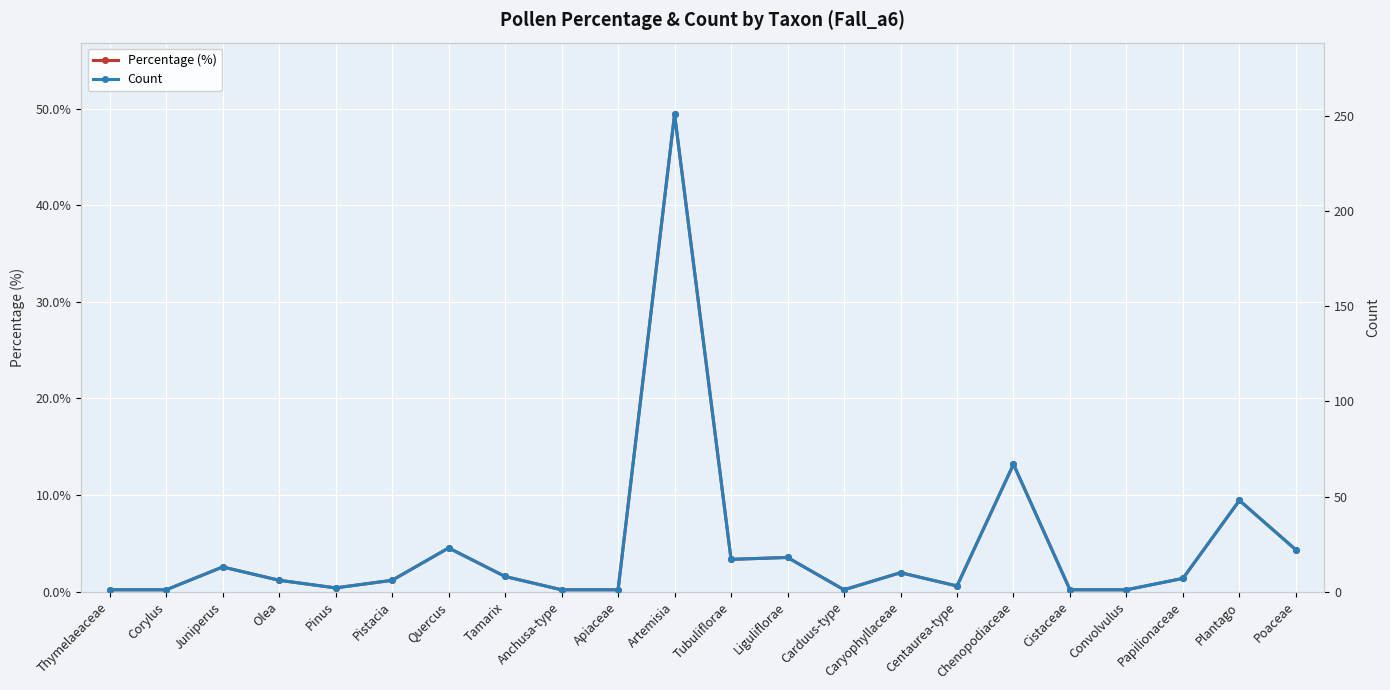

Rank the series at Thymelaeaceae from lowest to highest value.

Percentage (%), Count